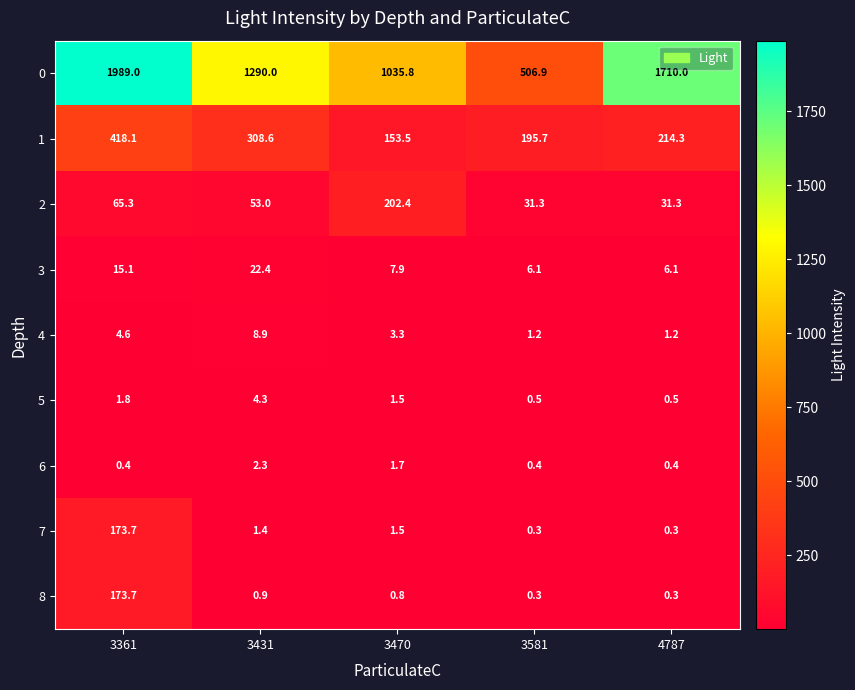

What is the highest value of the 4 series?

8.9